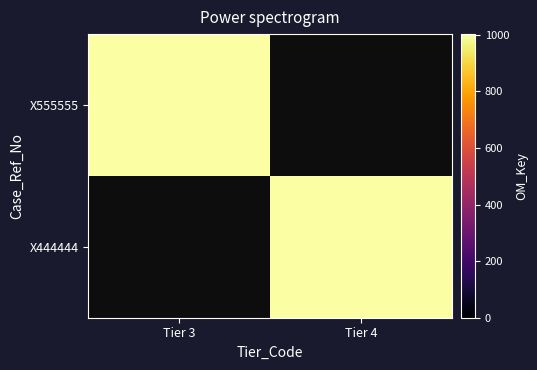

Rank the series by their maximum value, from highest to lowest.

X555555, X444444